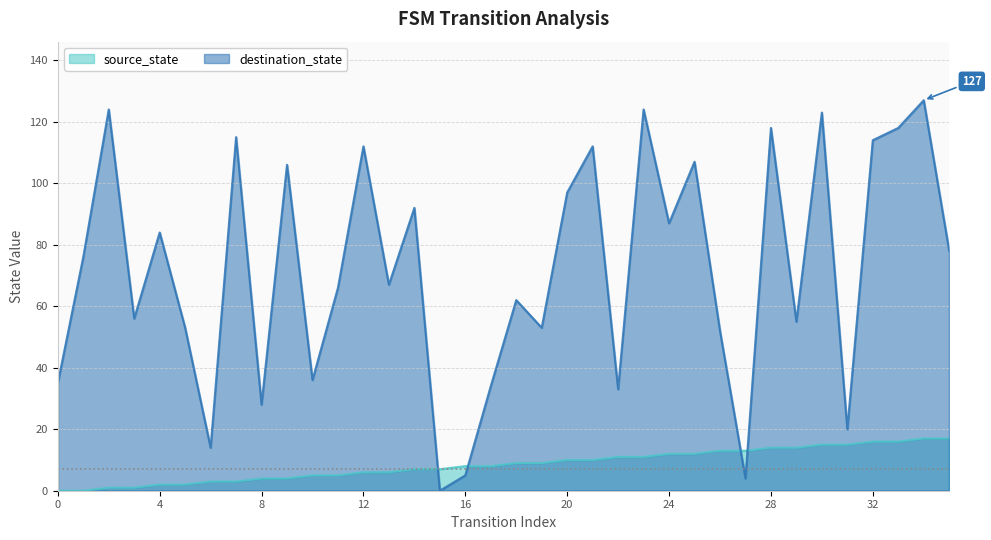

In destination_state, how many points are higher than both neighbors (excluding endpoints)?

13